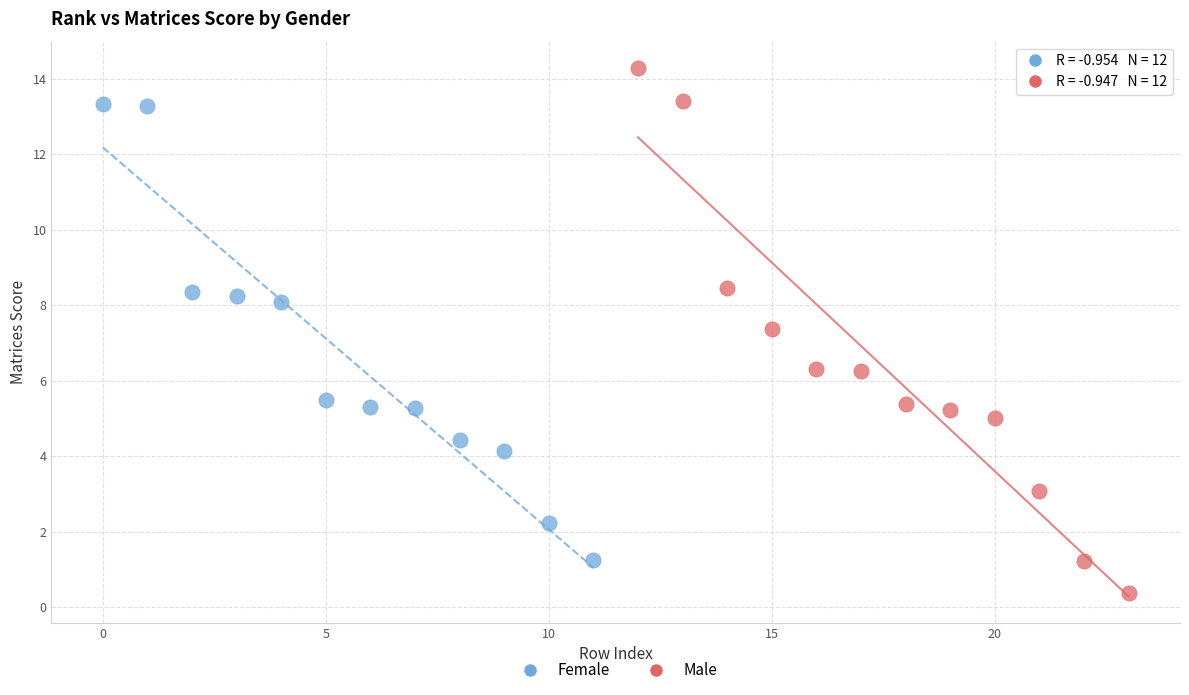

Which series reaches the minimum Y coordinate?

Male